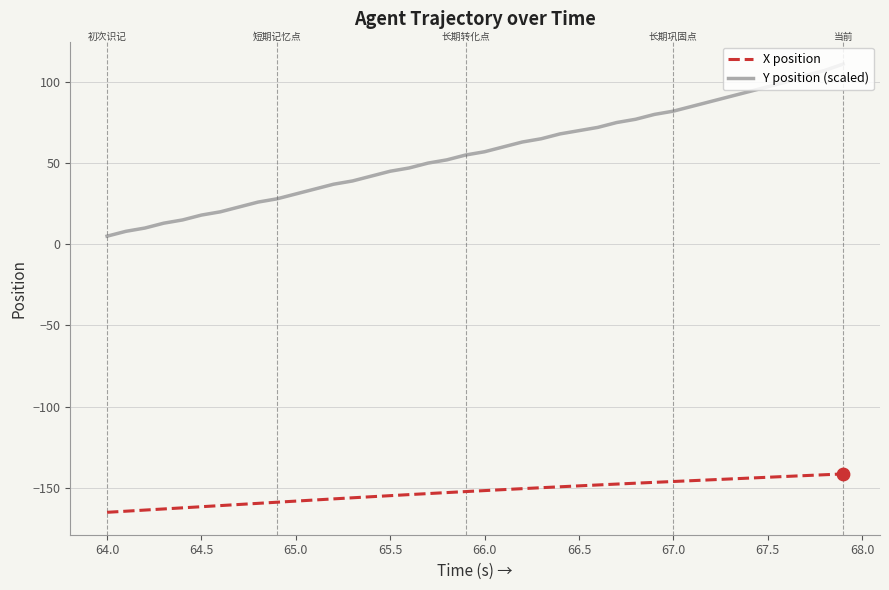

What are all the series names shown in the legend?

X position, Y position (scaled)